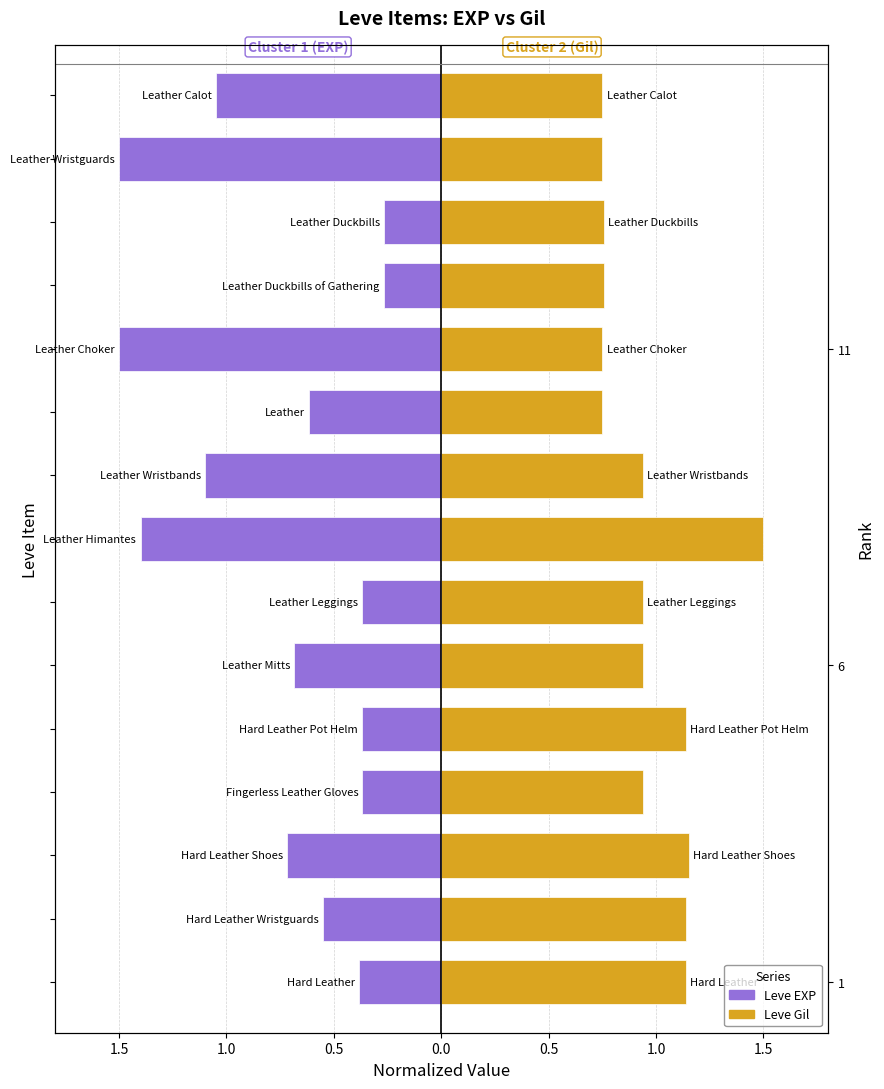

Count the number of data series in this chart.

2